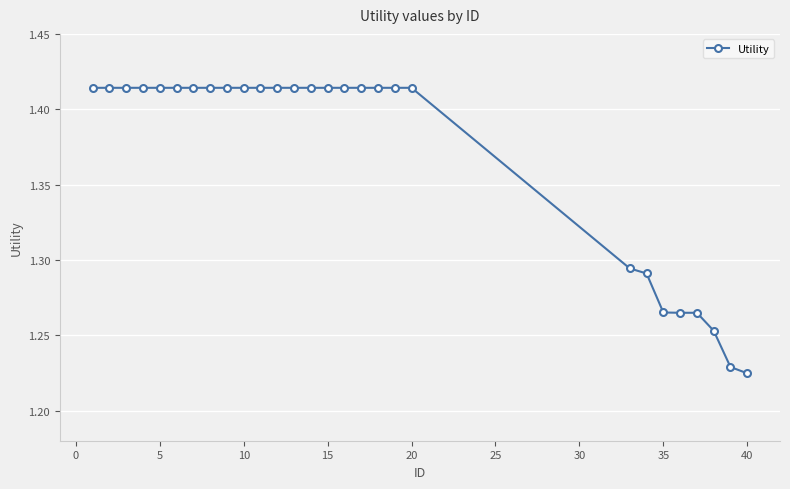

How many values are between 1 and 2?

28